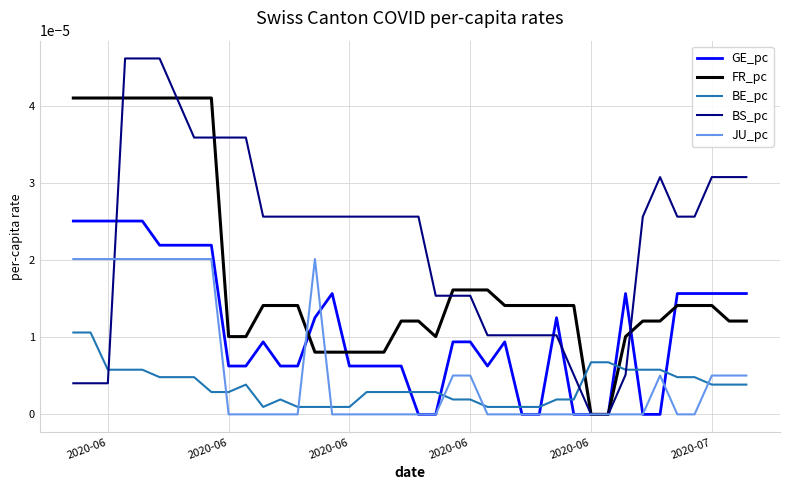

Does the chart display data point markers on the line(s)?

No